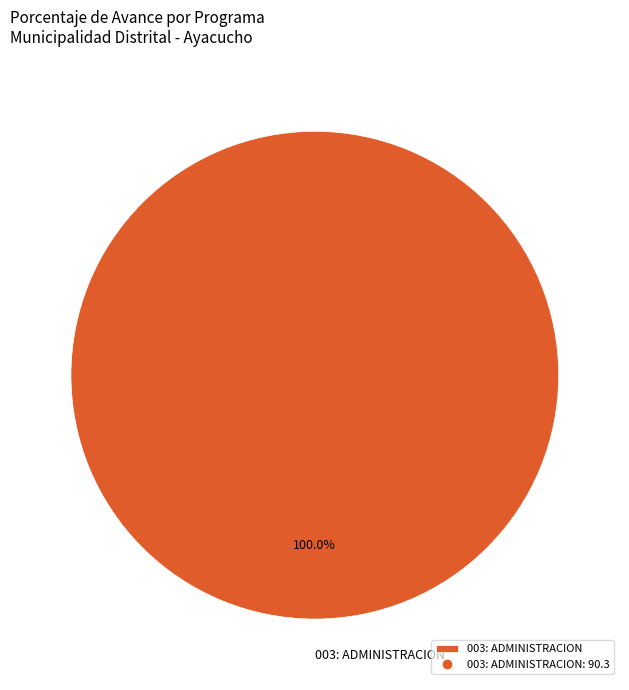

Is there a majority slice in this chart?

Yes